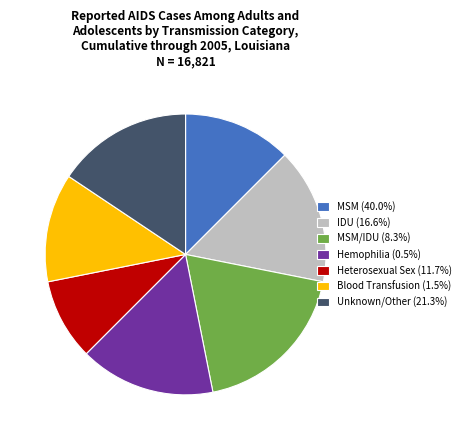

How many slices are in this pie chart?

7